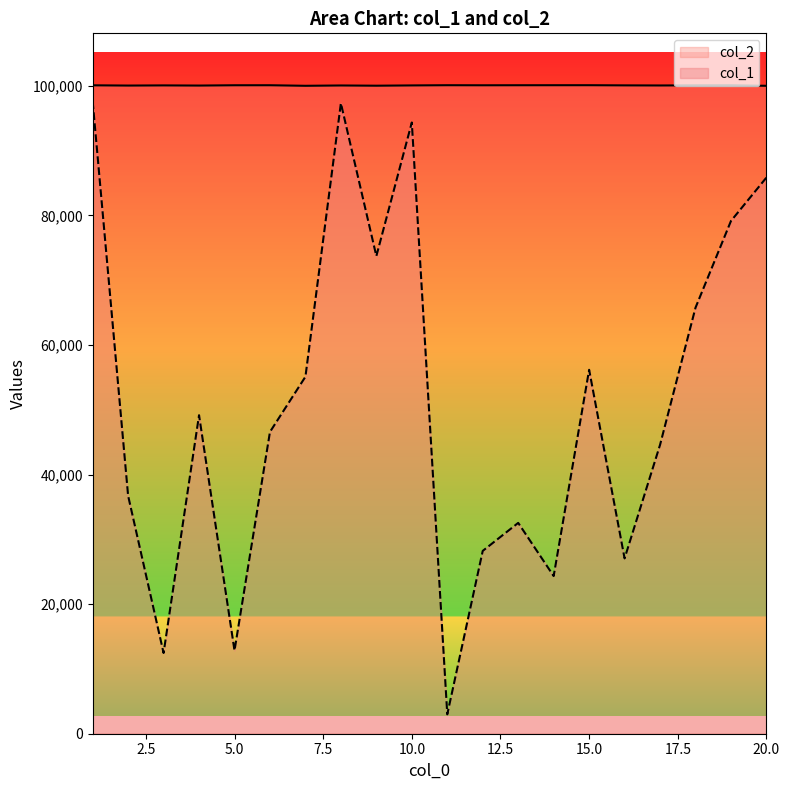

The col_2 series shows 173196 at 18. True or false?

False